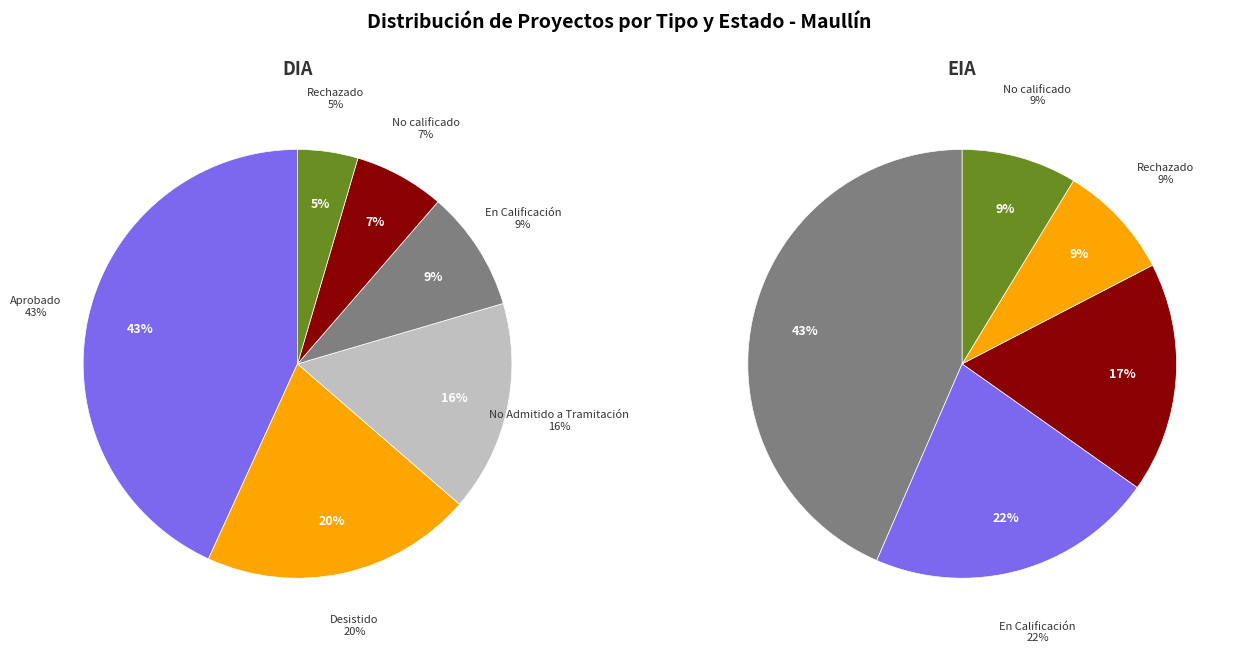

Approximately how many times larger is the value at EIA compared to DIA?

0.3